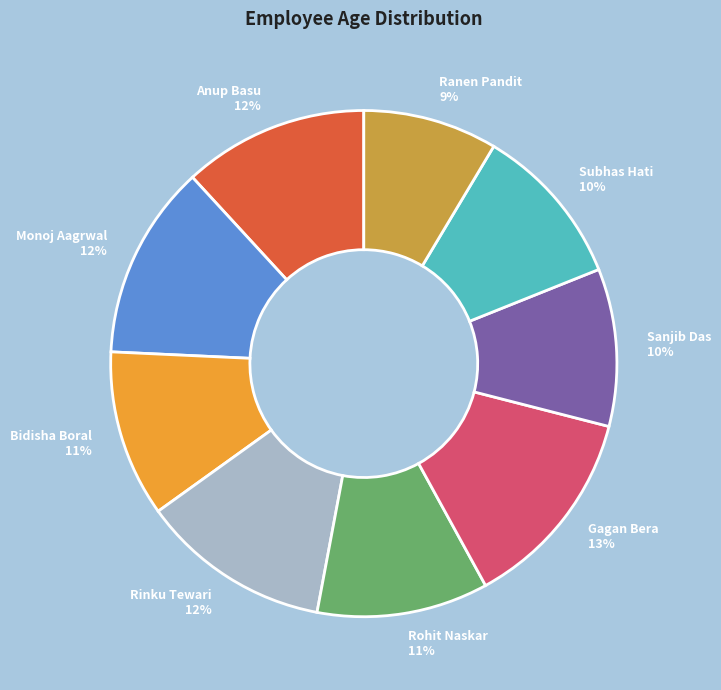

Count the number of slices in the pie.

9